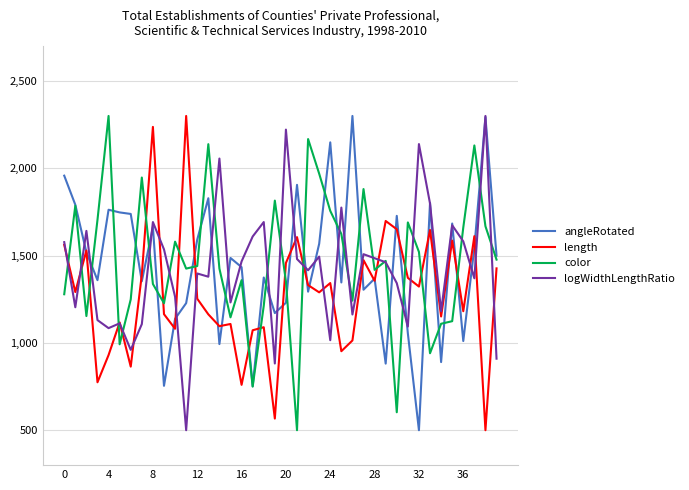

What is the difference between the second highest and minimum values in the color series?

1667.8